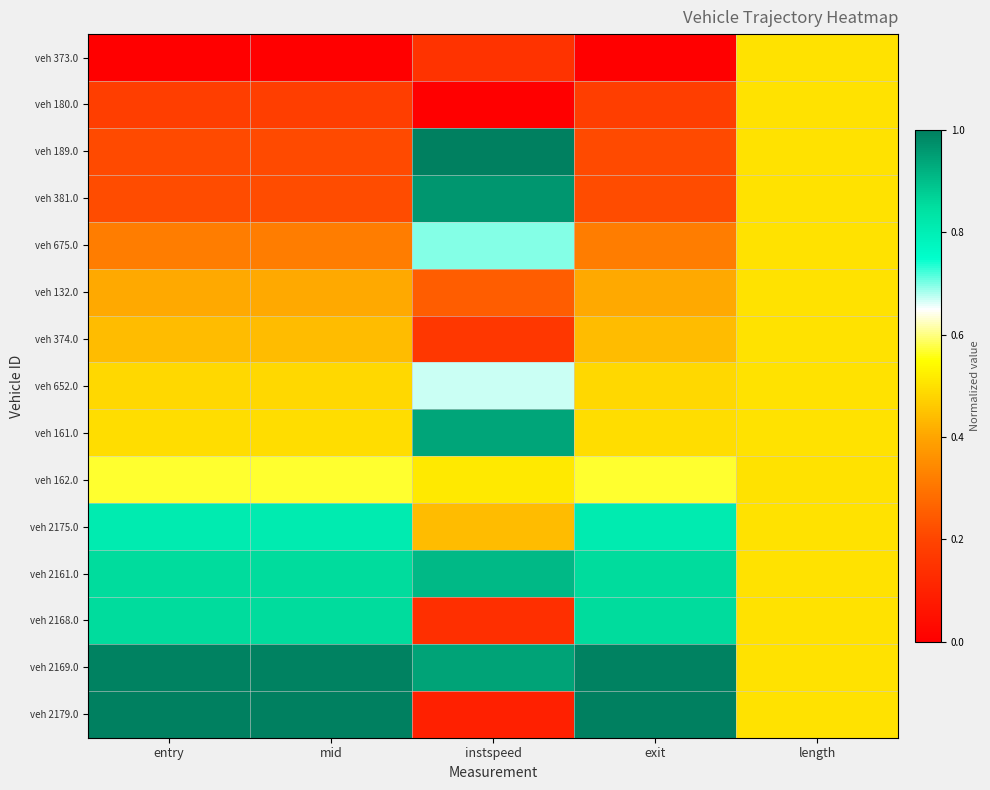

Which series changed the most between mid and length?

veh 373.0